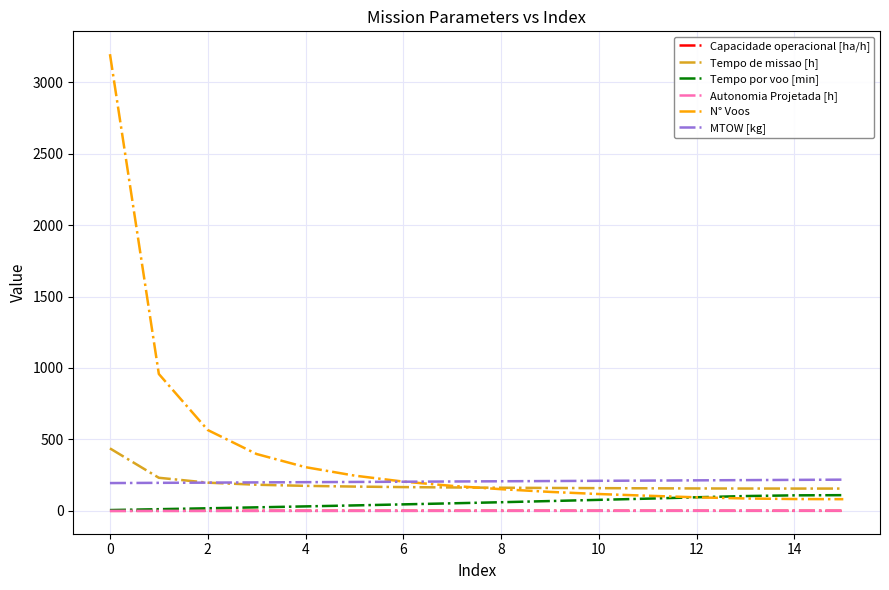

Which series has the largest total across all categories?

N° Voos